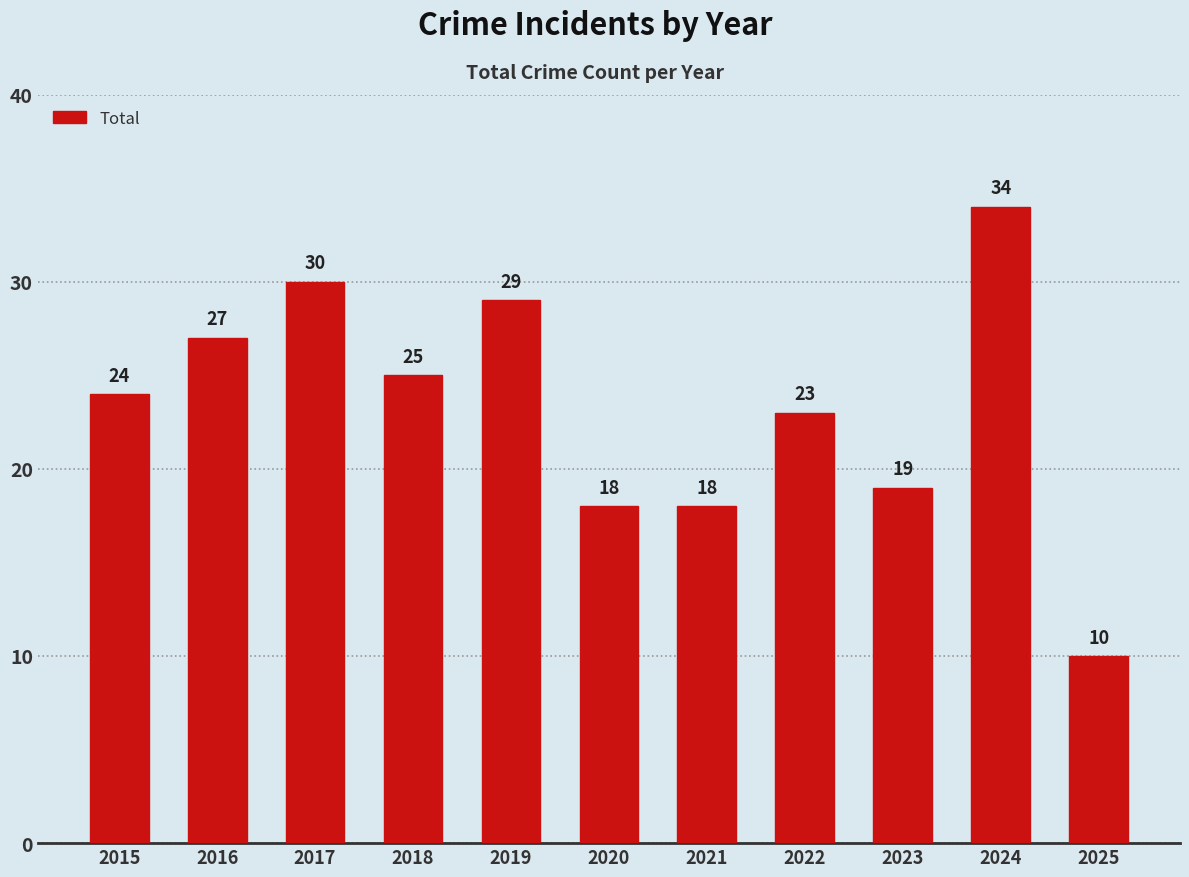

Between 2016 and 2025, which is larger?

2016